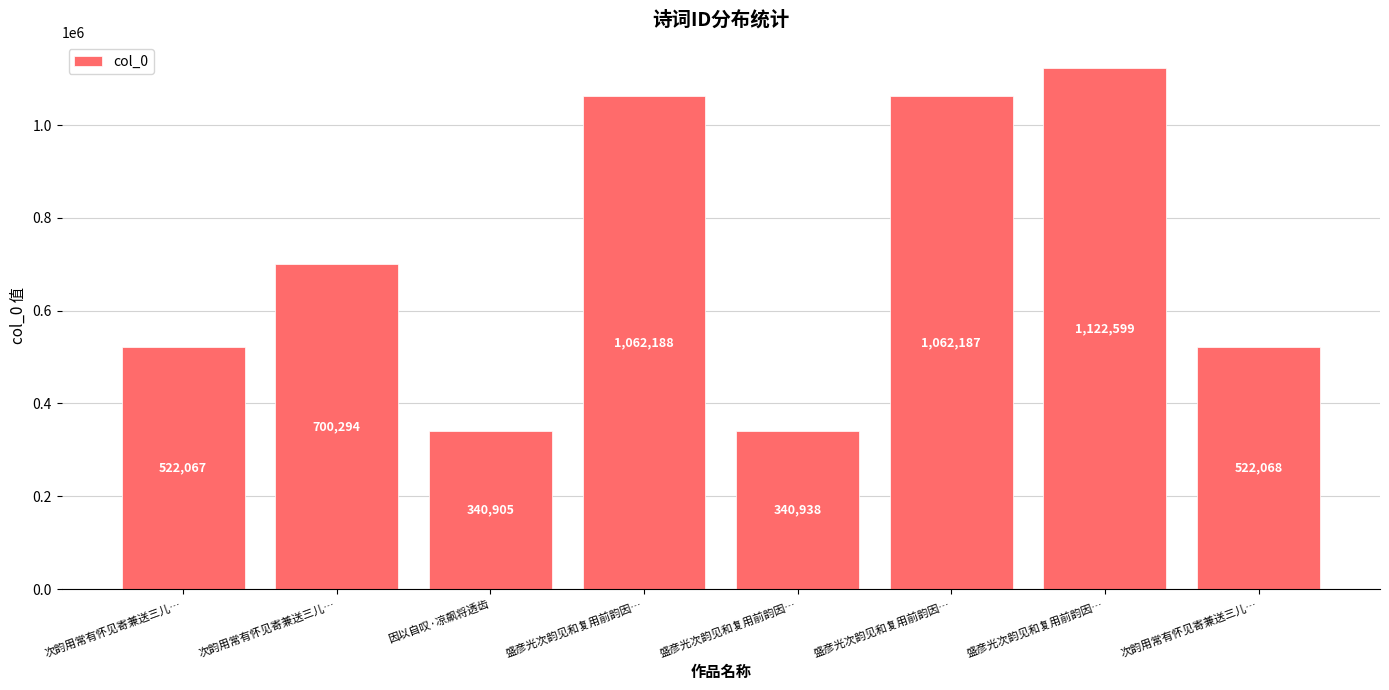

What is the change in value from 次韵用常有怀见寄兼送三儿… to 因以自叹·凉飙将透齿?

-359389